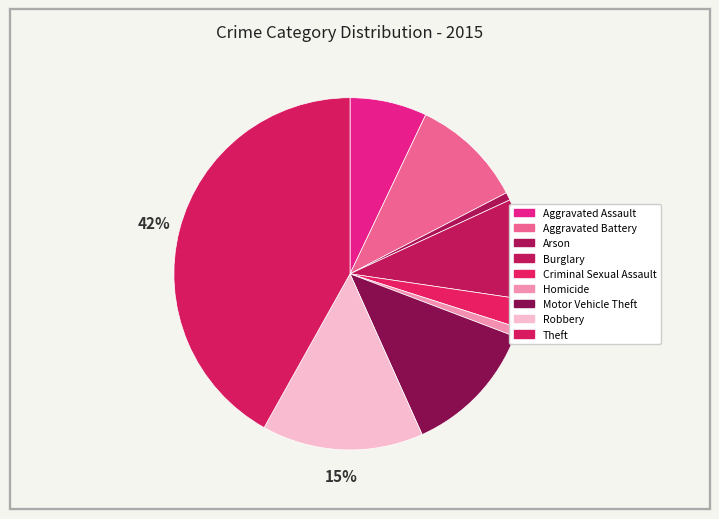

Count the number of slices in the pie.

9